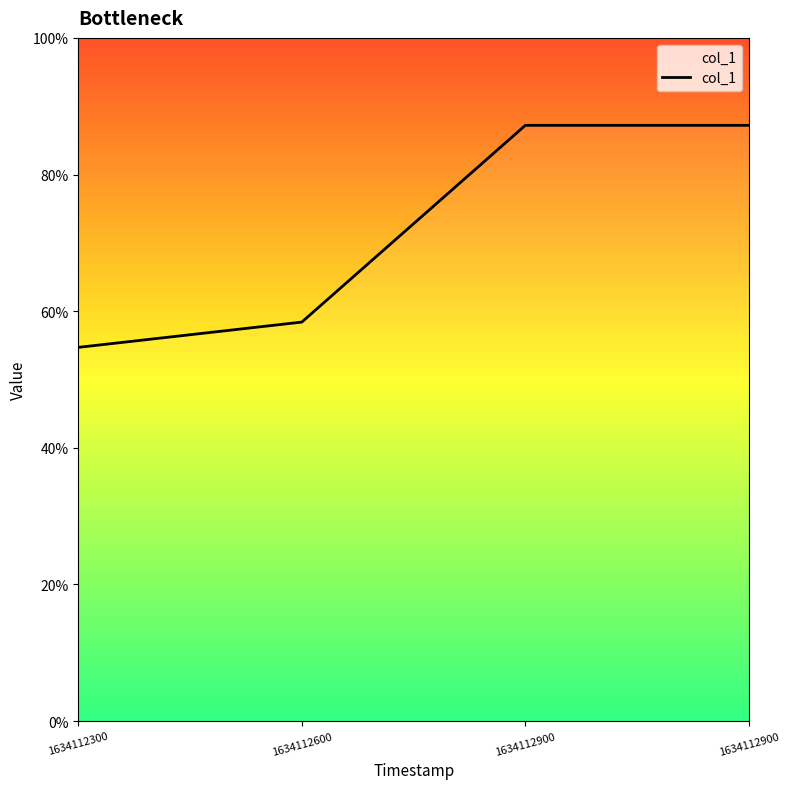

Is it true that the value at 1634112600 is 0.9?

False